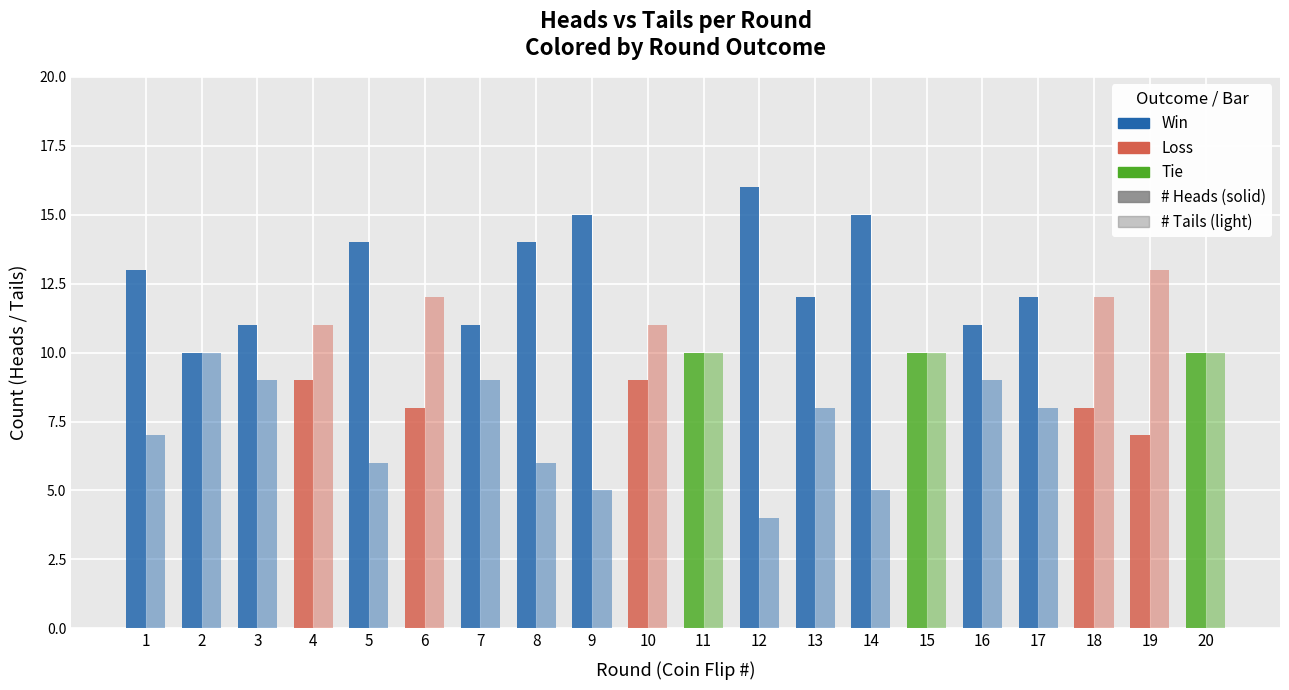

Is it true that # Tails equals 11 at 10?

True